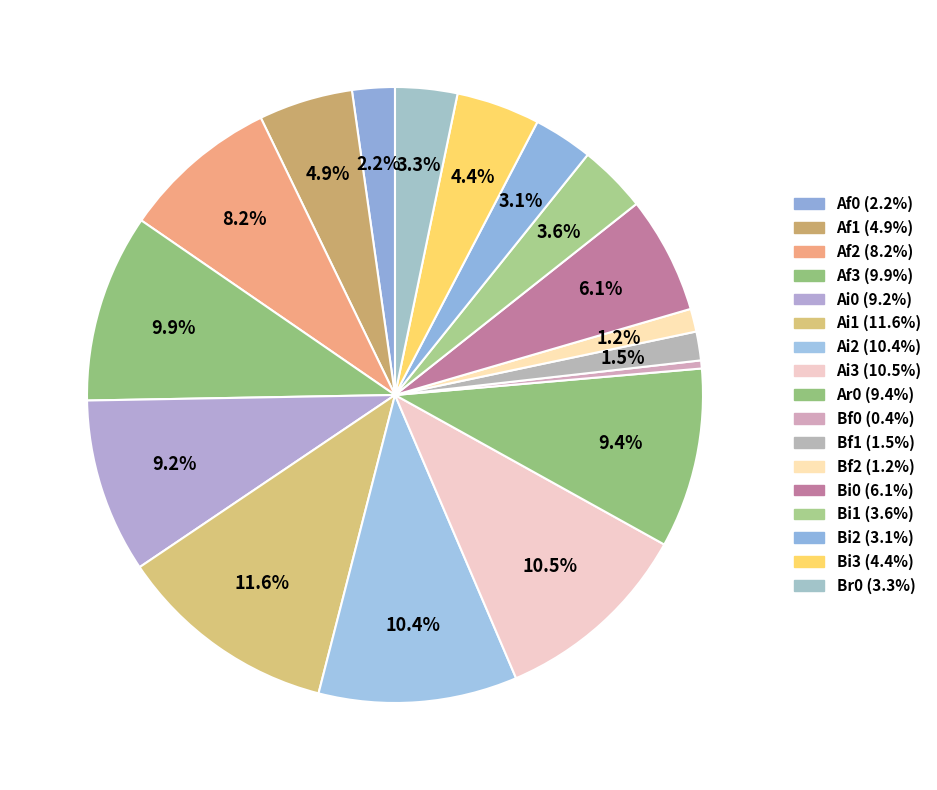

Which slice is the smallest?

Bf0